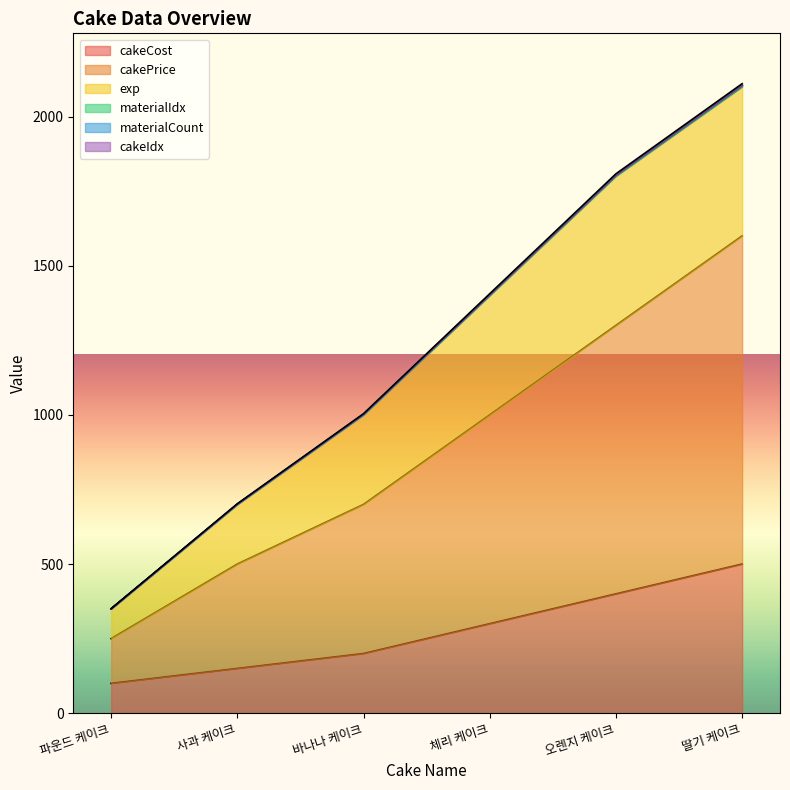

What is the total value across all series at 바나나 케이크?

1004